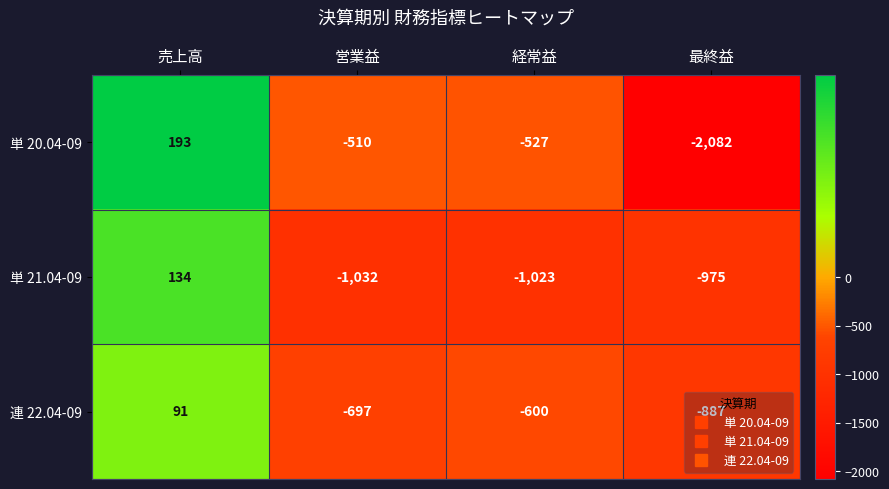

How many series are shown in this chart?

3